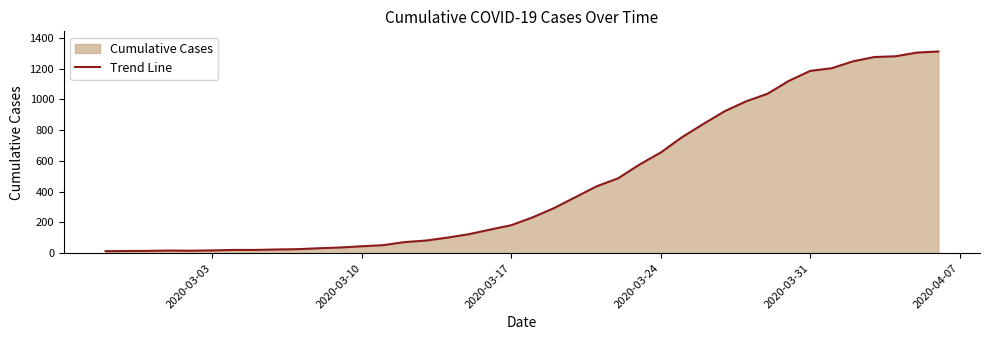

What is the minimum value shown in the chart?

13